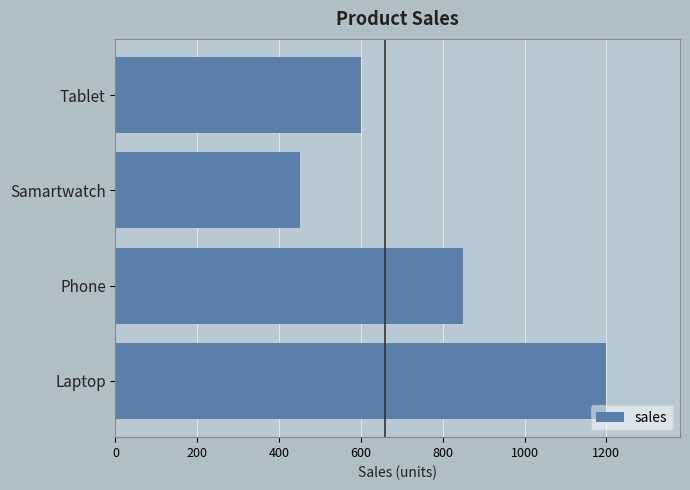

What value does the data have at Tablet, to the nearest 100?

600